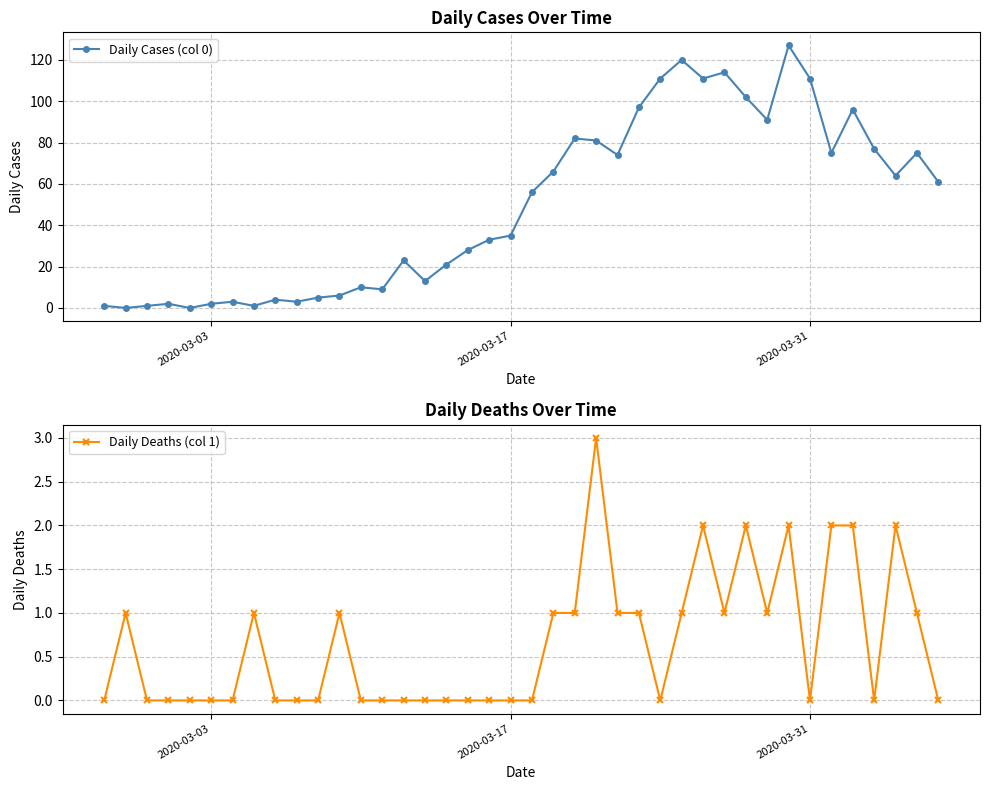

Which series ends up on top after the final intersection of Daily Cases (col 0) and Daily Deaths (col 1)?

Daily Cases (col 0)